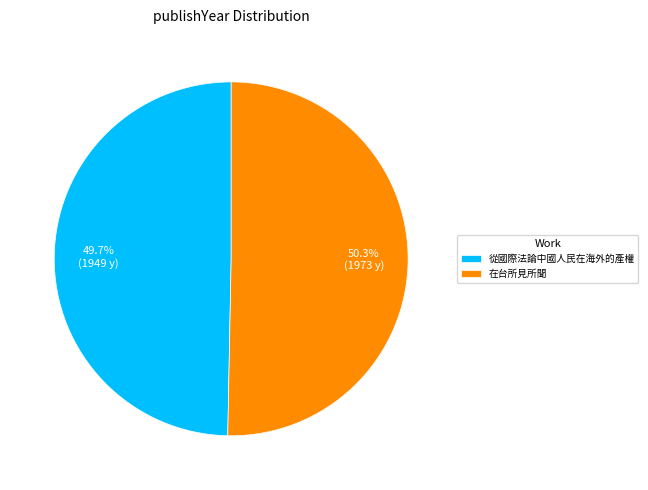

Which has a higher value, 在台所見所聞 or 從國際法論中國人民在海外的產權?

在台所見所聞